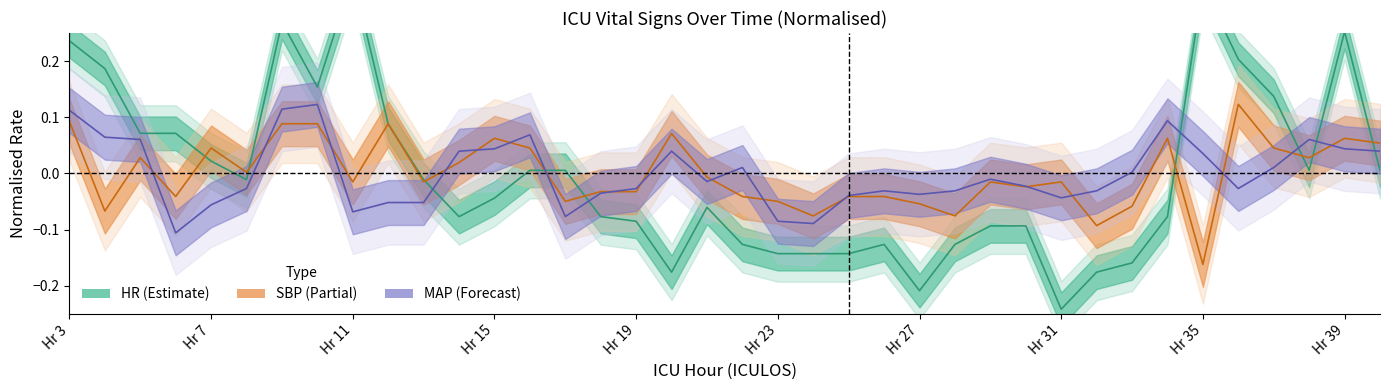

How many categories are shown in the chart?

38